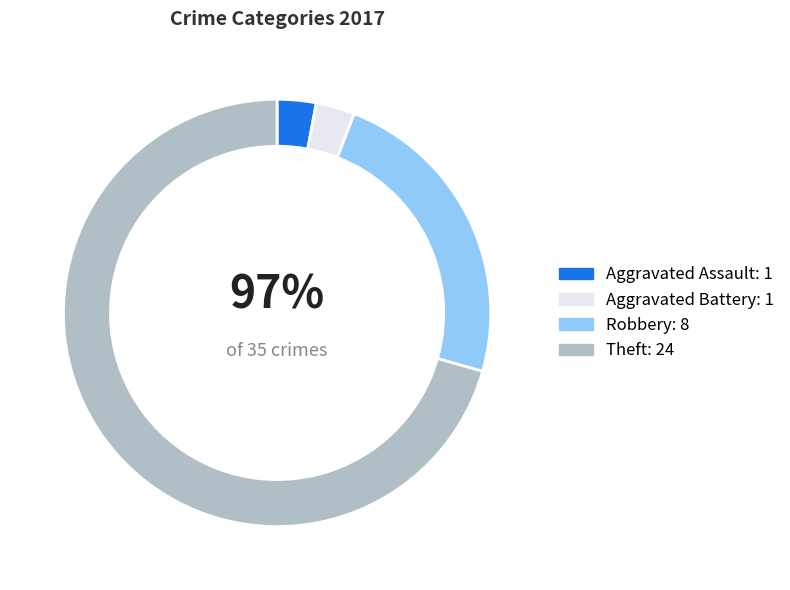

True or false: Aggravated Battery accounts for 3% of the total.

True